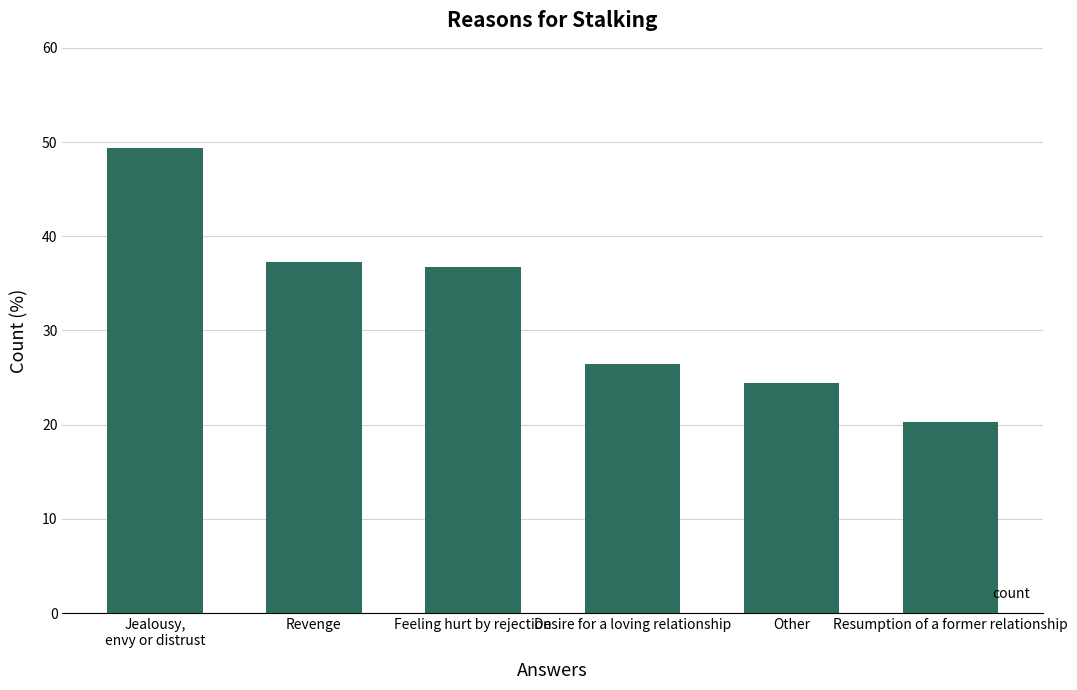

List the labels in order of value, smallest first.

Resumption of a former relationship, Other, Desire for a loving relationship, Feeling hurt by rejection, Revenge, Jealousy,
envy or distrust